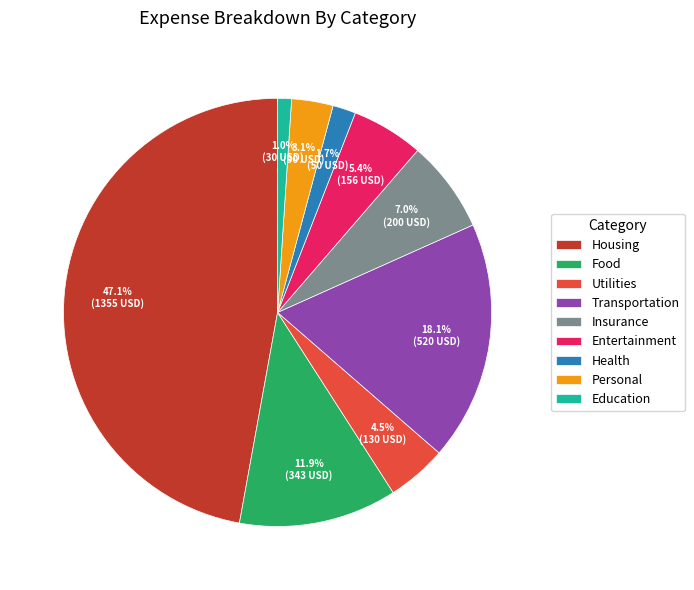

What is the largest slice in the pie chart?

Housing